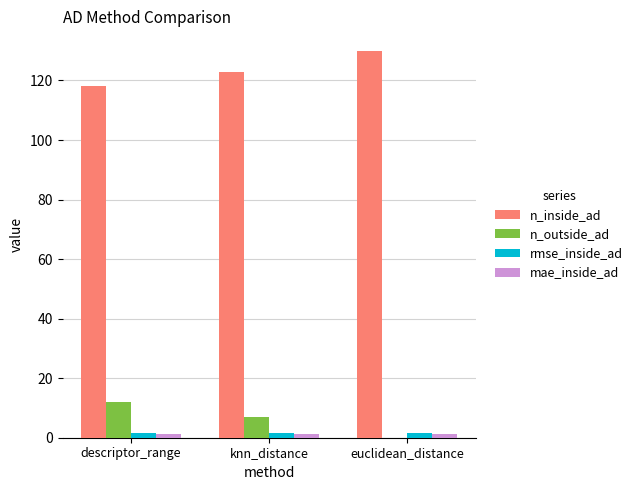

Which series has the largest total across all categories?

n_inside_ad